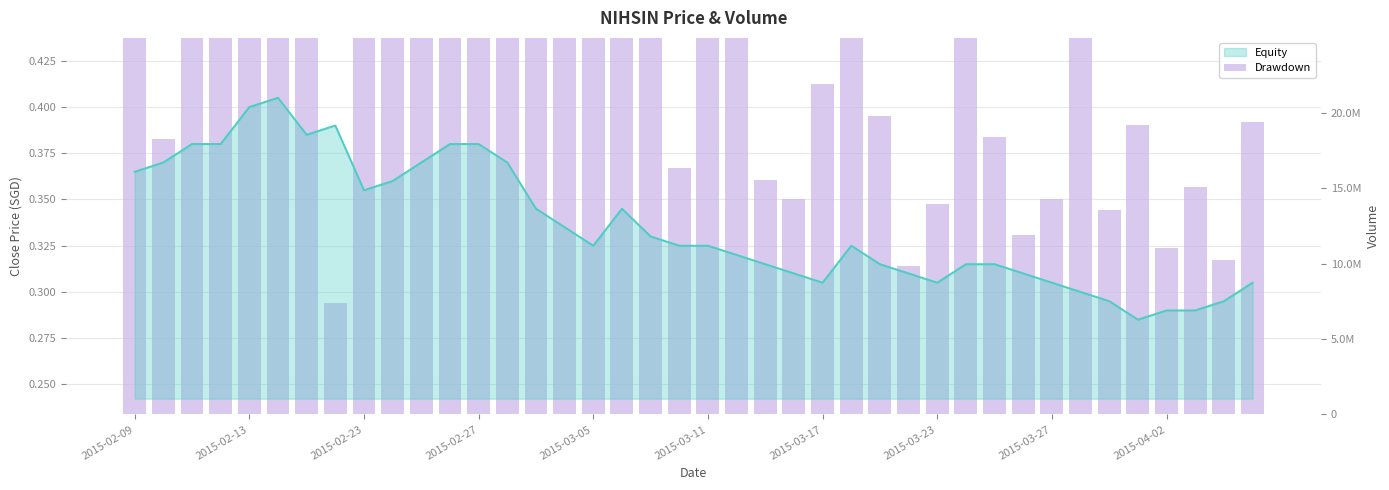

What is the value of the 21st bar from the left?

0.8